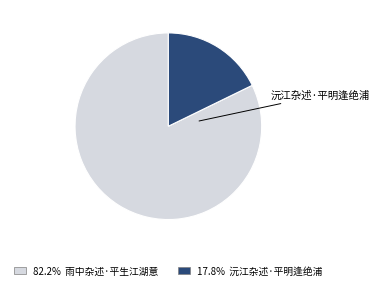

Is 沅江杂述·平明逢绝浦 the majority of the pie?

No